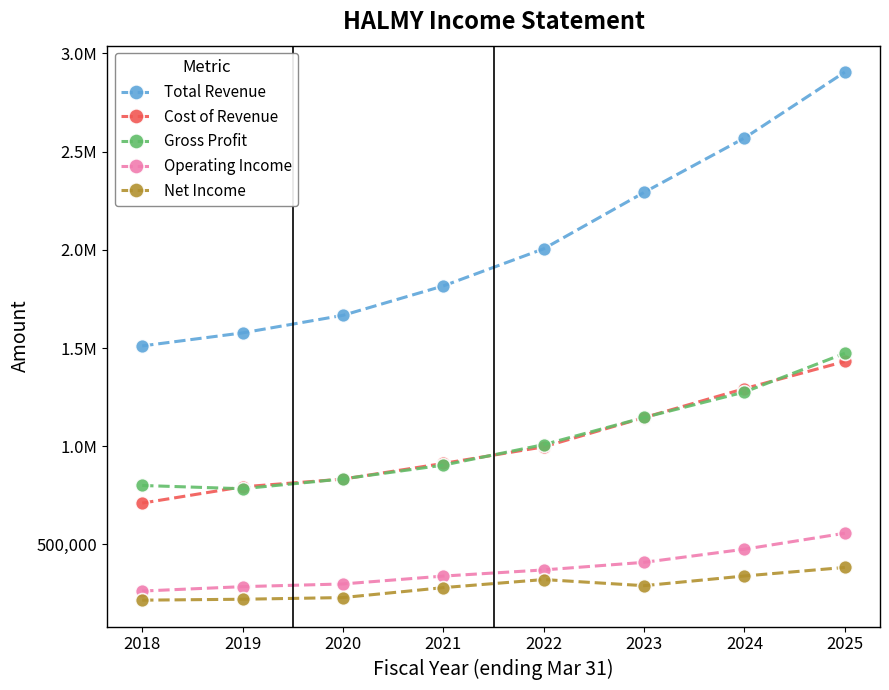

Does the chart have visible grid lines?

No